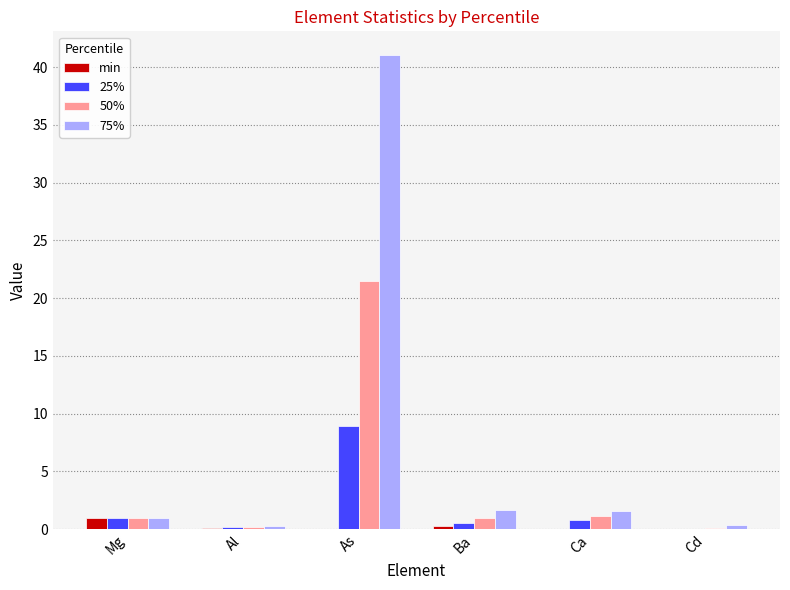

Does the chart contain stacked bars?

No